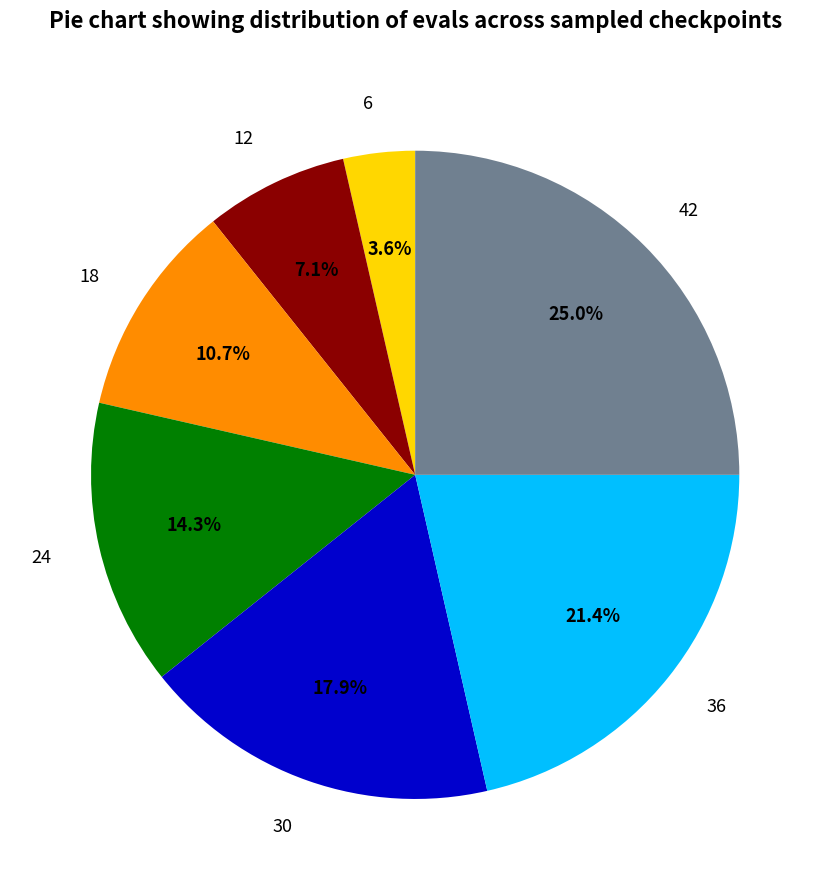

What is the largest slice in the pie chart?

42